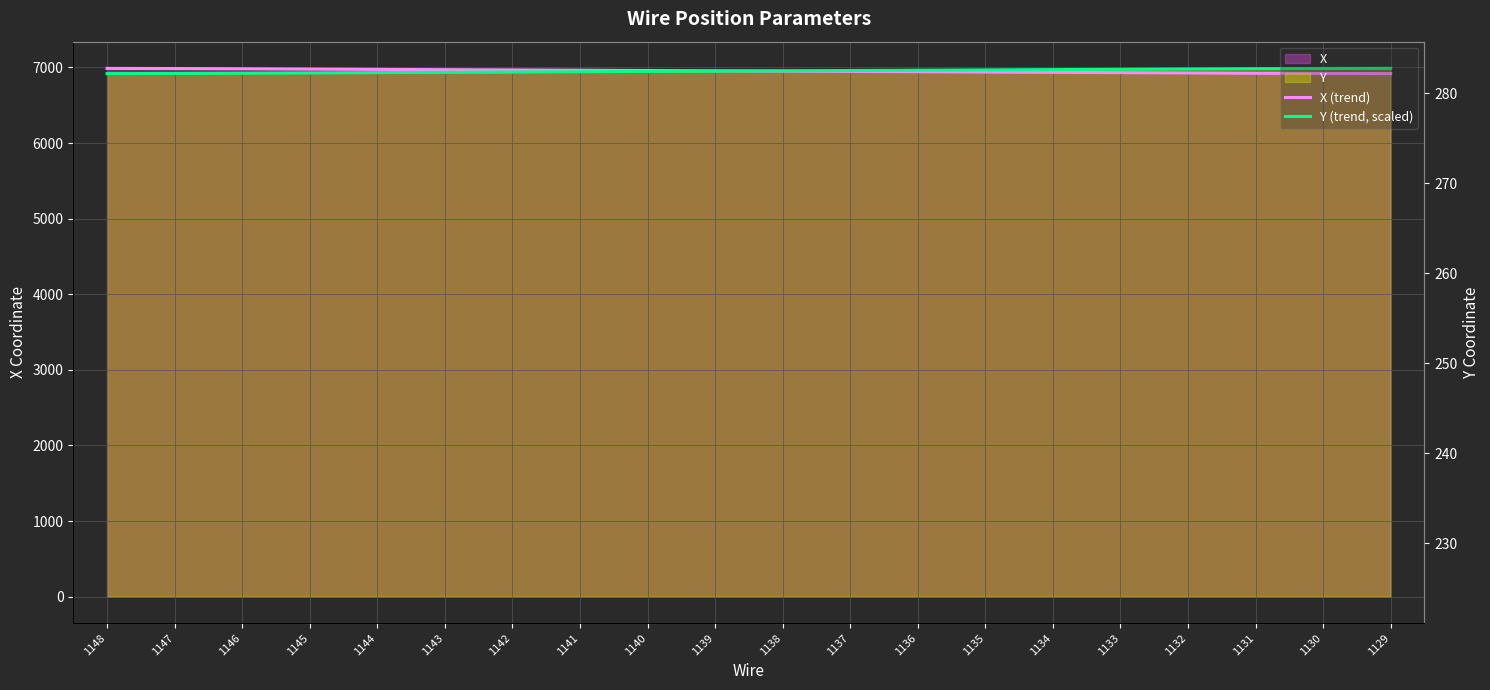

Between 1147 and 1136, which series saw the biggest shift?

Y (trend, scaled)